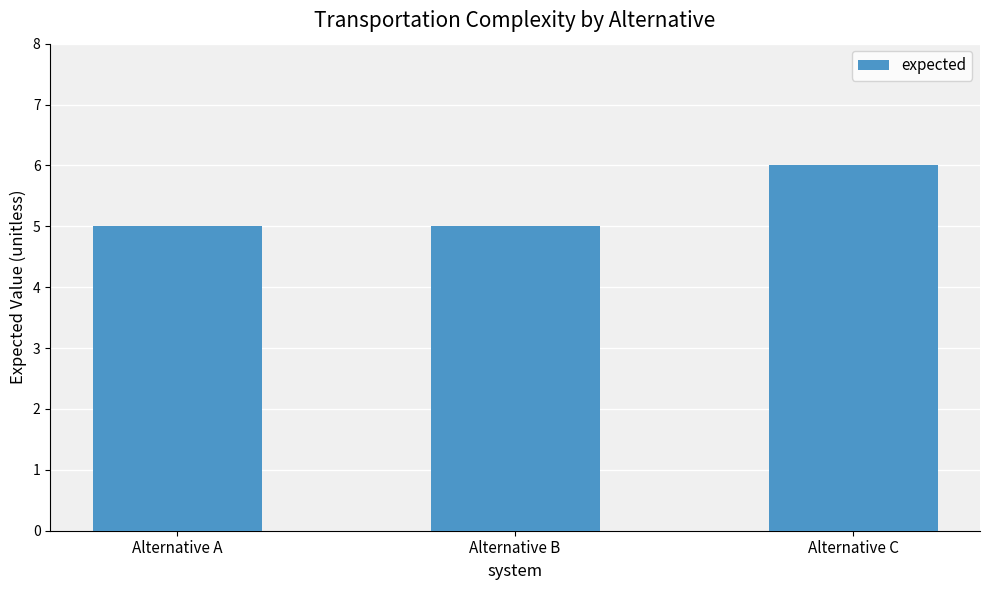

Read the value at Alternative C.

6